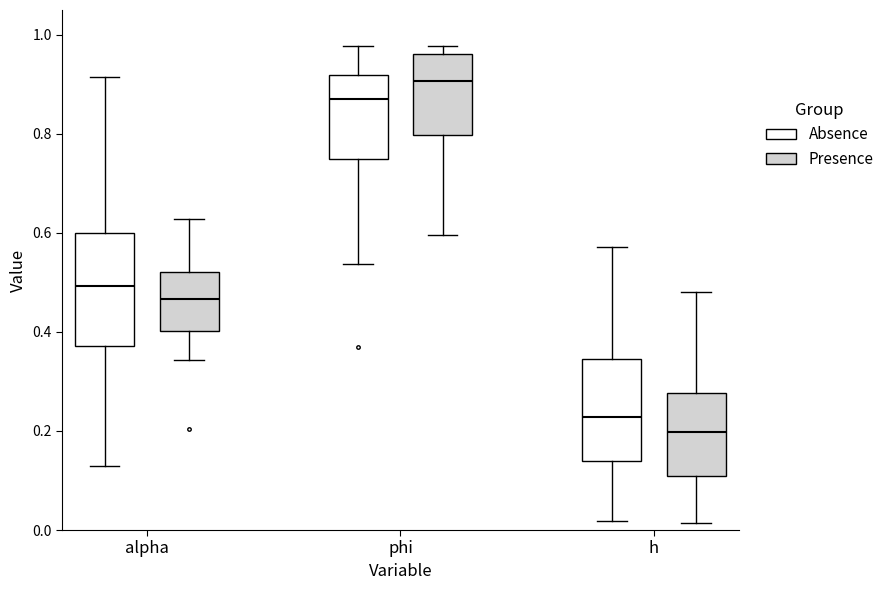

Where is the lower edge of the box for h (Presence) on the y-axis? The values are not printed on the chart, so give them approximately, as read against the axis.

0.10